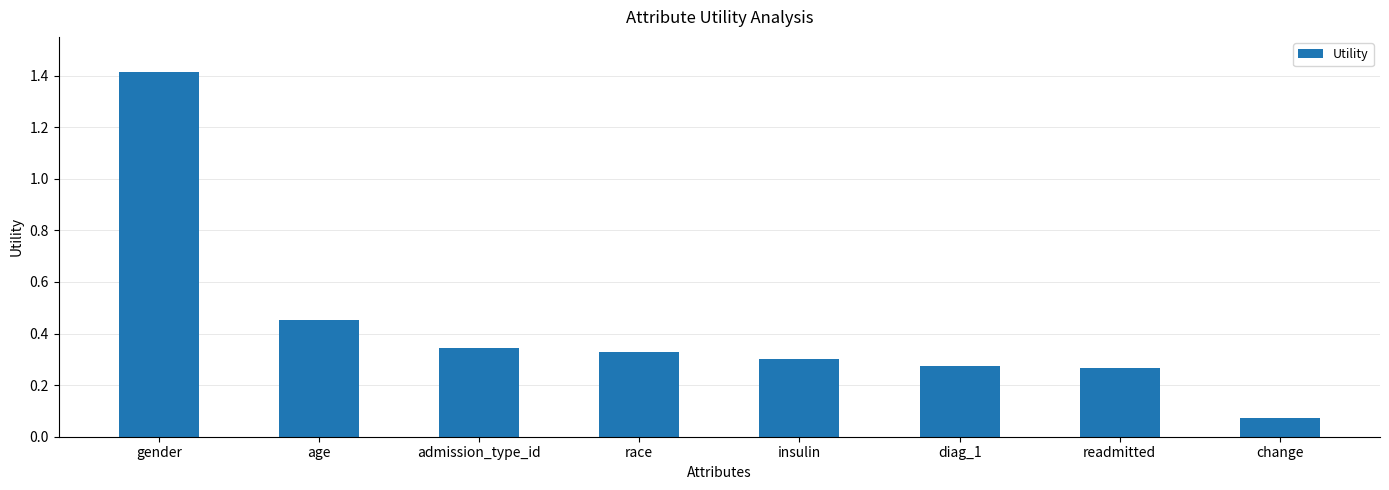

Where is the data nearest to the value 0?

change